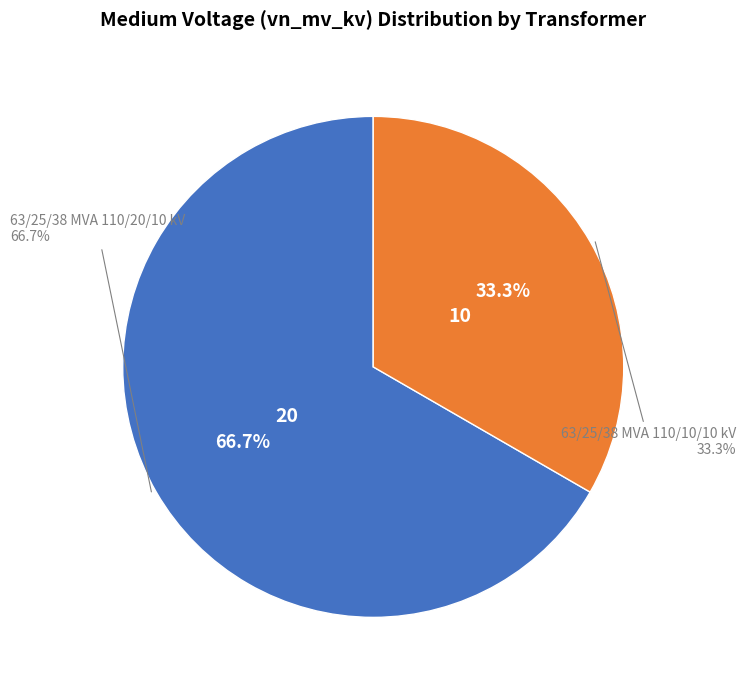

To the nearest percent, what percentage of the pie is 63/25/38 MVA 110/20/10 kV?

67%